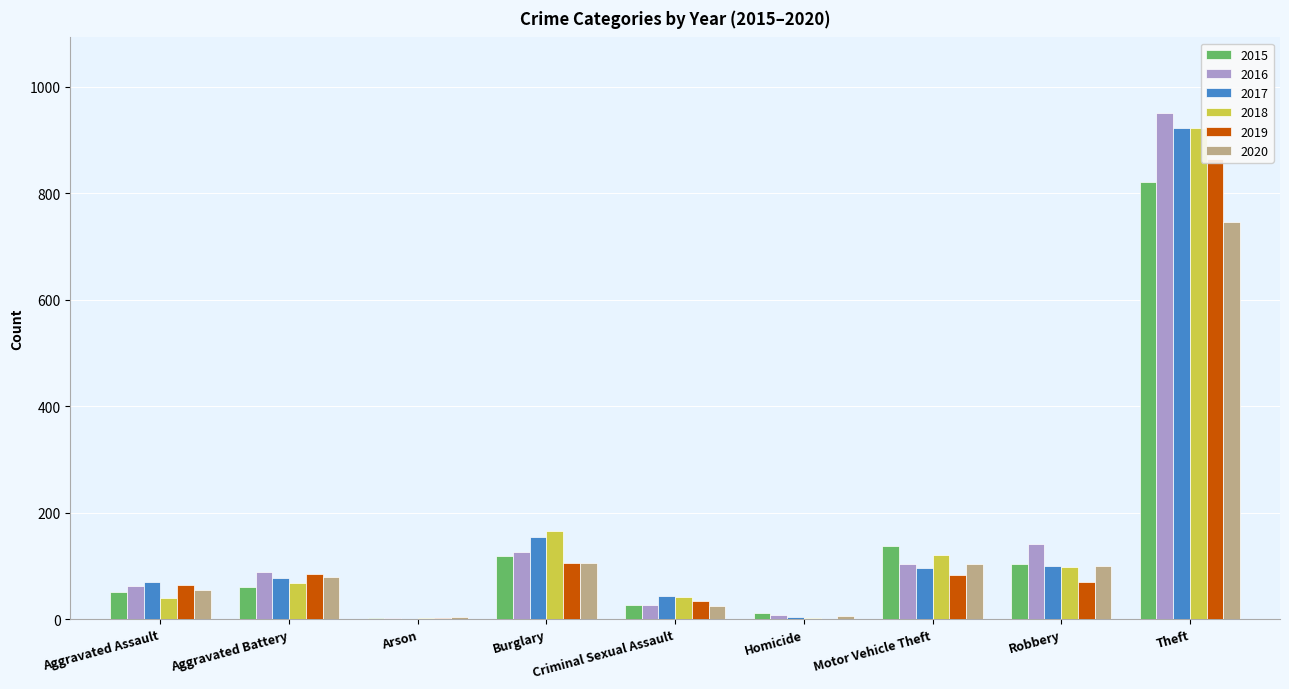

Reading left to right, transcribe all the data shown in this chart.

2015: 52	60	2	118	27	12	137	104	821
2016: 63	88	2	126	27	8	104	141	950
2017: 69	77	1	154	43	5	96	99	923
2018: 39	68	3	165	42	2	121	98	923
2019: 64	84	2	105	34	0	83	70	864
2020: 55	80	4	106	25	6	104	99	746